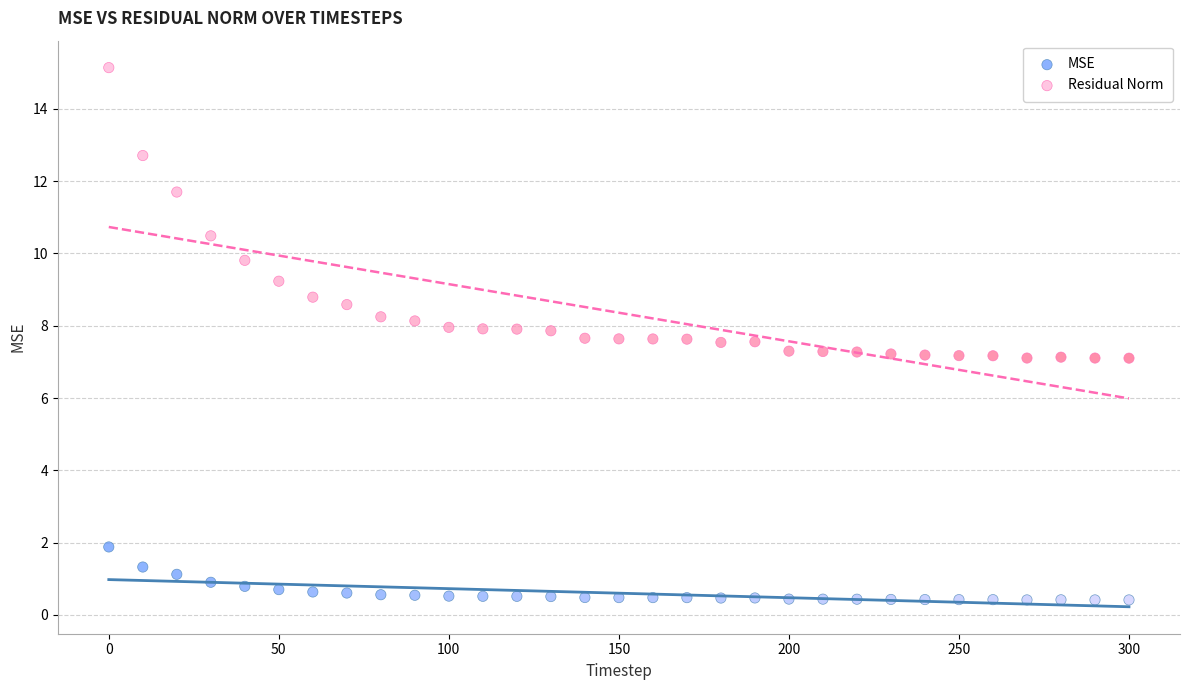

In the Residual Norm series, what Y value is closest to 11?

10.5